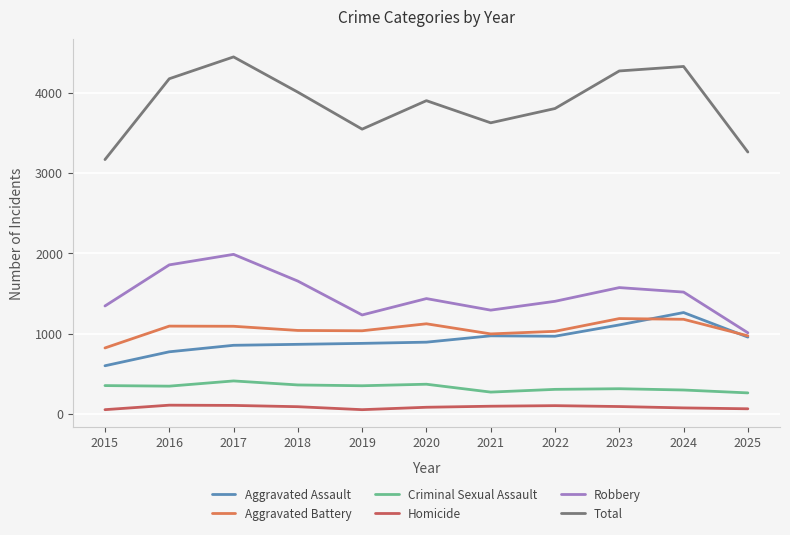

The Homicide series shows 52 at 2019. True or false?

True